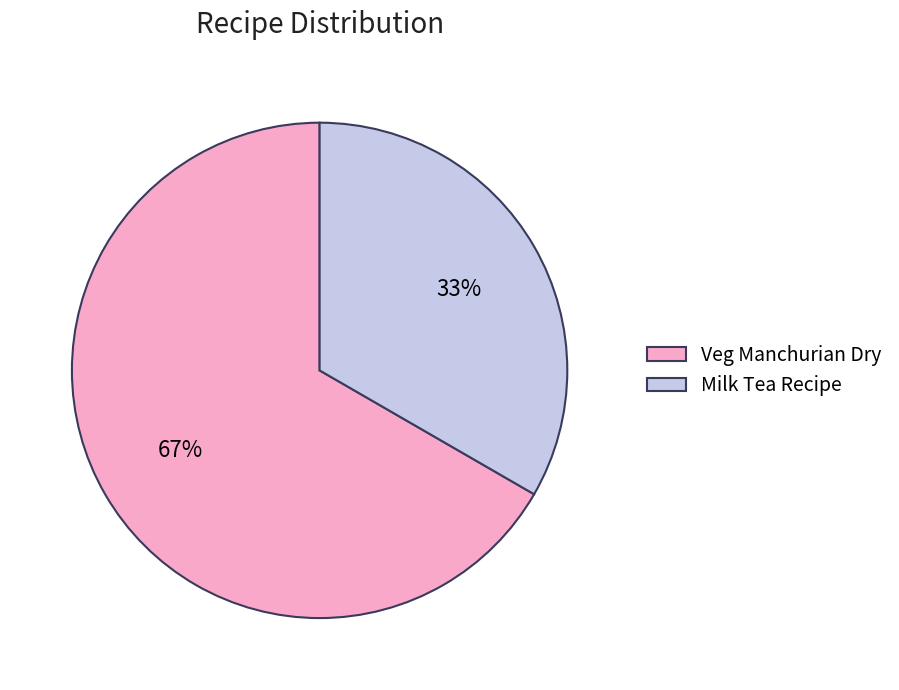

Which category has the smallest portion of the pie?

Milk Tea Recipe